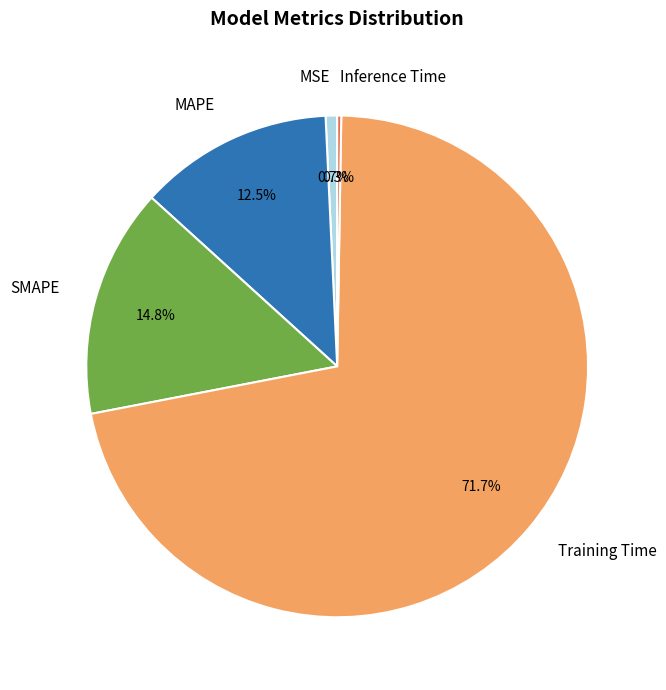

What percentage is NOT represented by Training Time?

28.3%